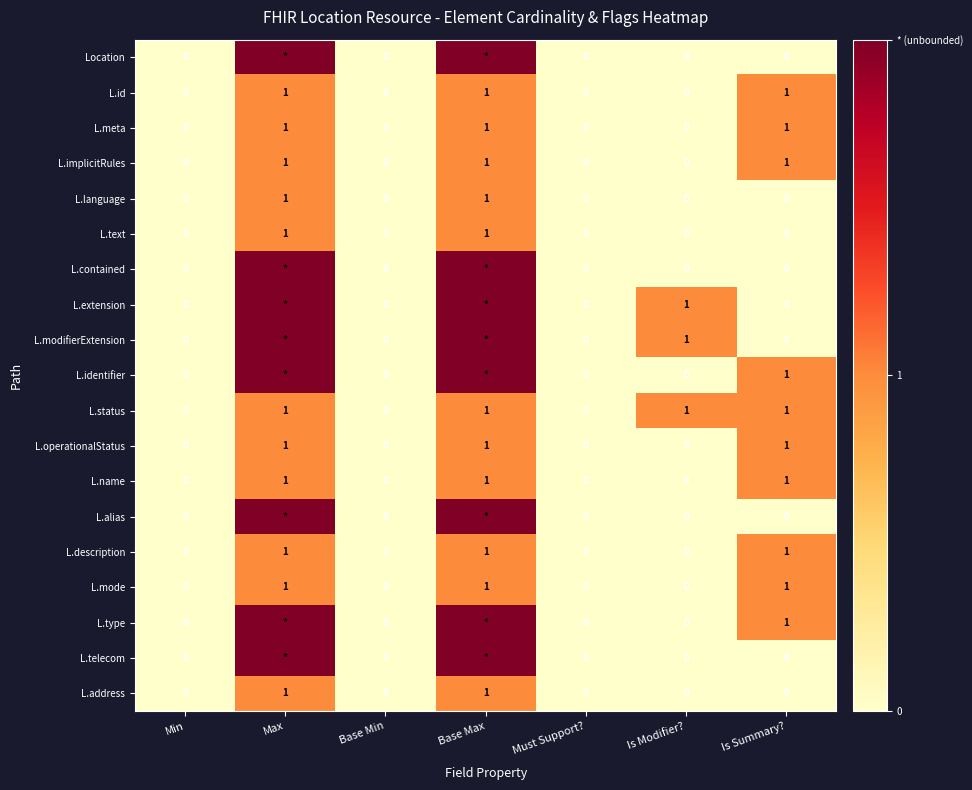

How many L.address values are between 0 and 1?

7